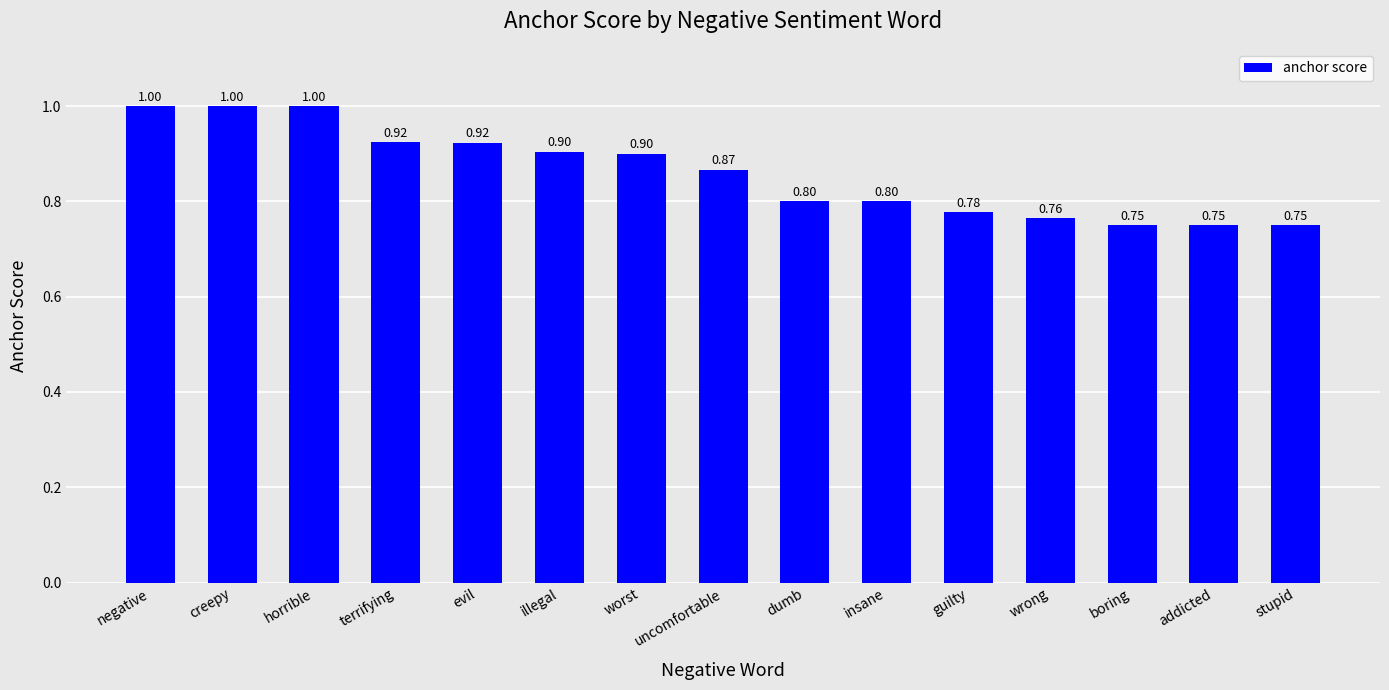

Is it true that the value at guilty is 0.8?

True